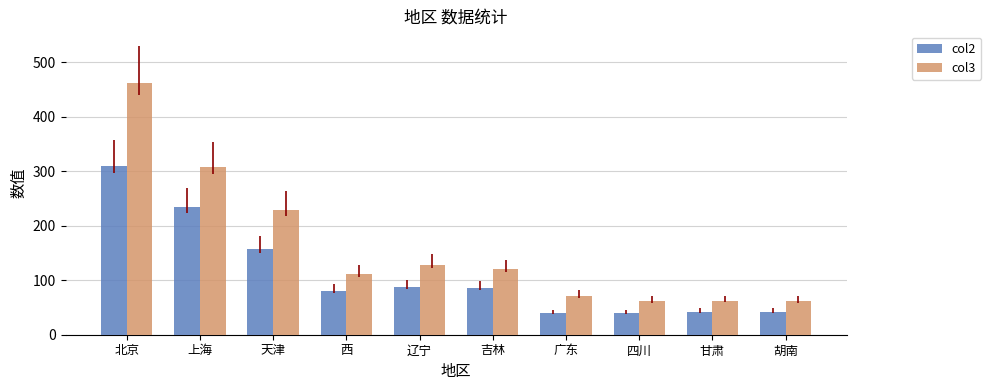

How many groups of bars are there?

10